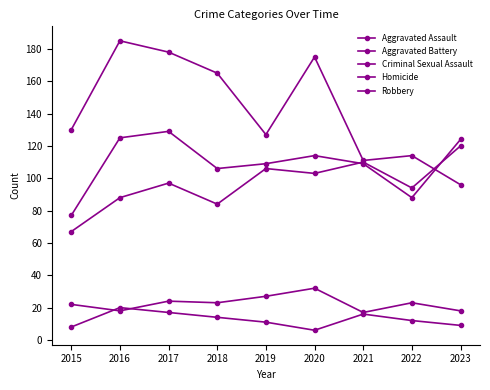

At which category is the sum across all series the highest?

2017